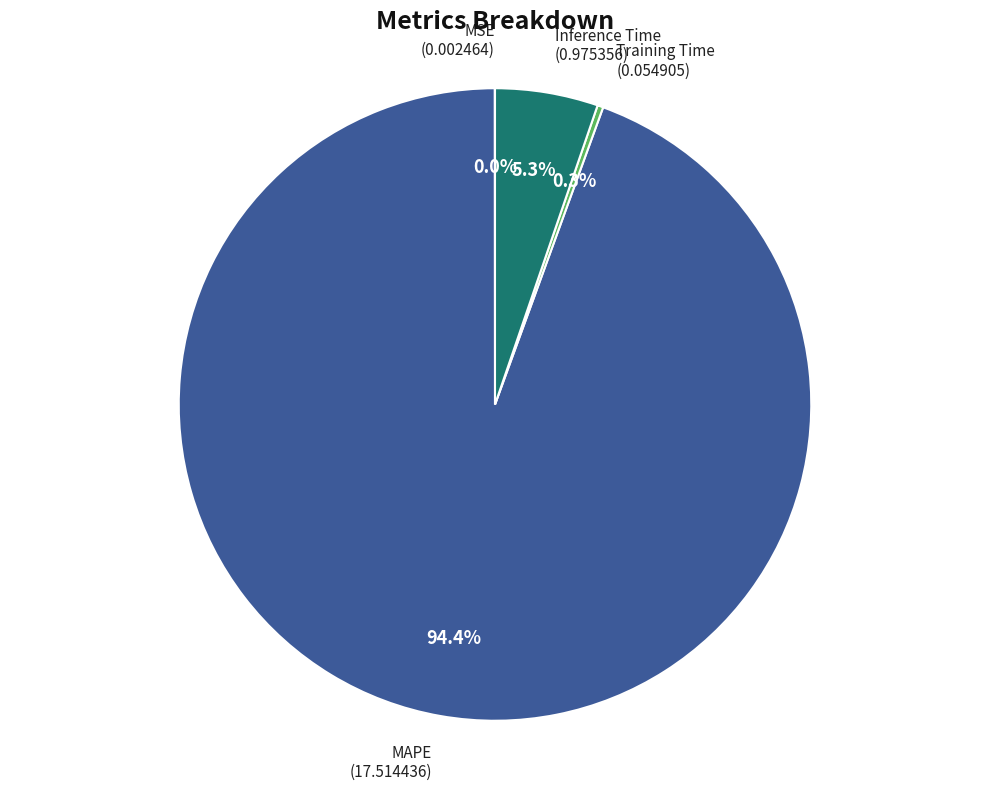

Which category has the biggest portion of the pie?

MAPE